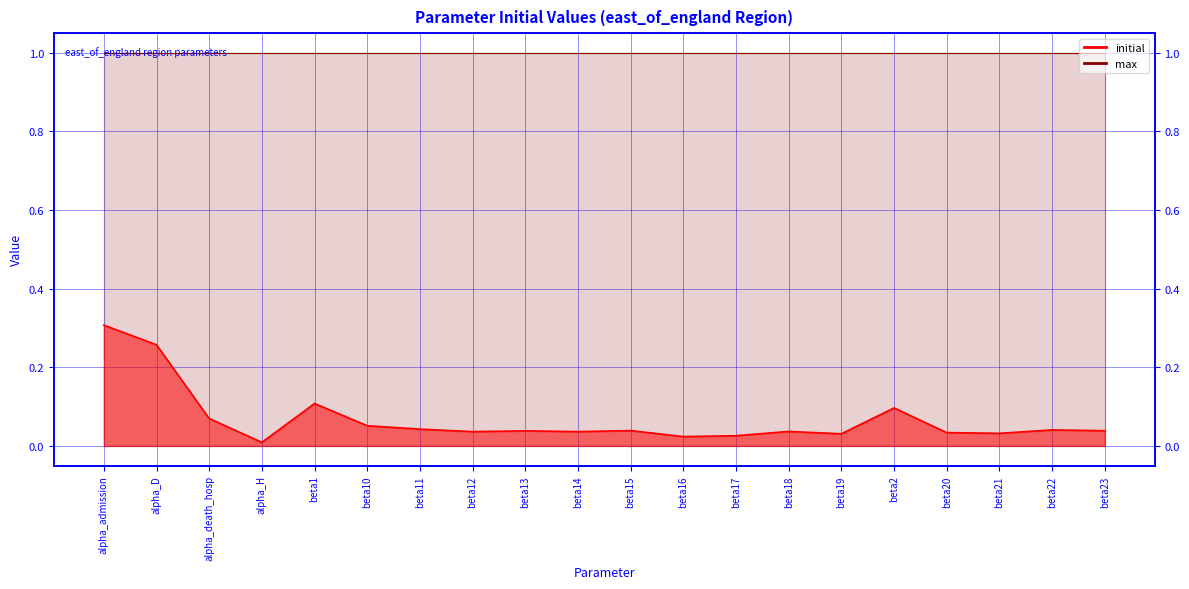

At which category does the chart reach its minimum across all series?

alpha_H